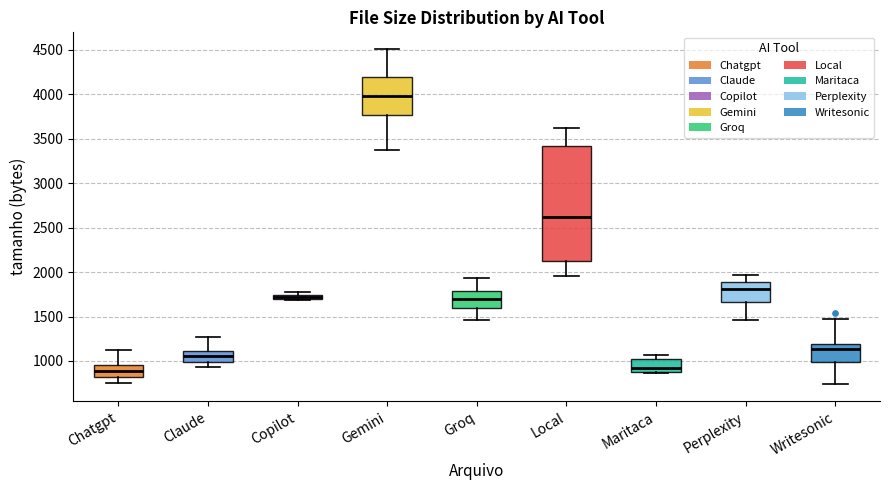

Which box has the highest median line?

Gemini